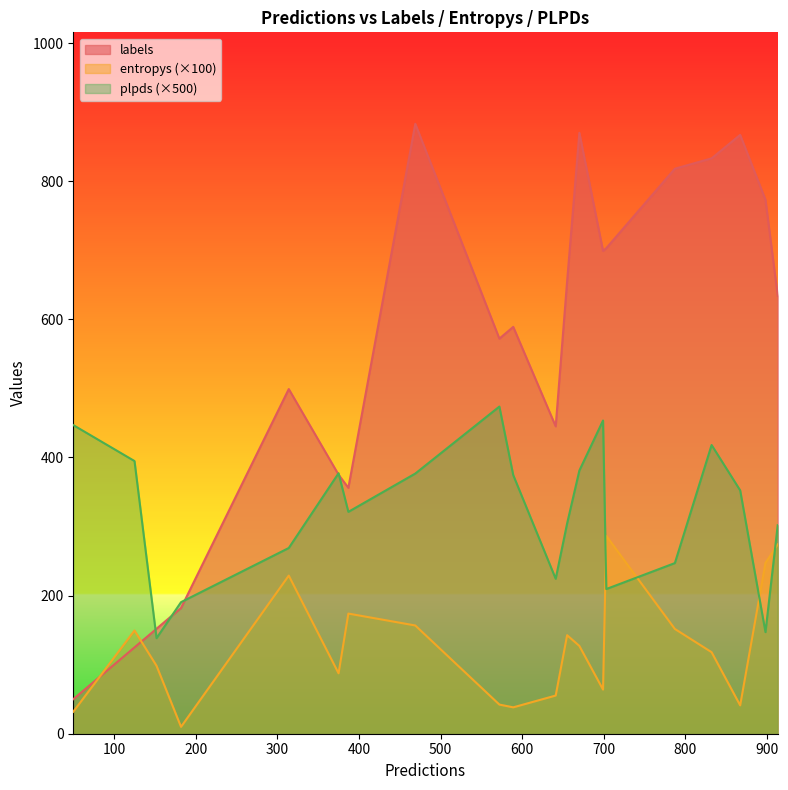

What is the maximum value shown in the chart?

883.0